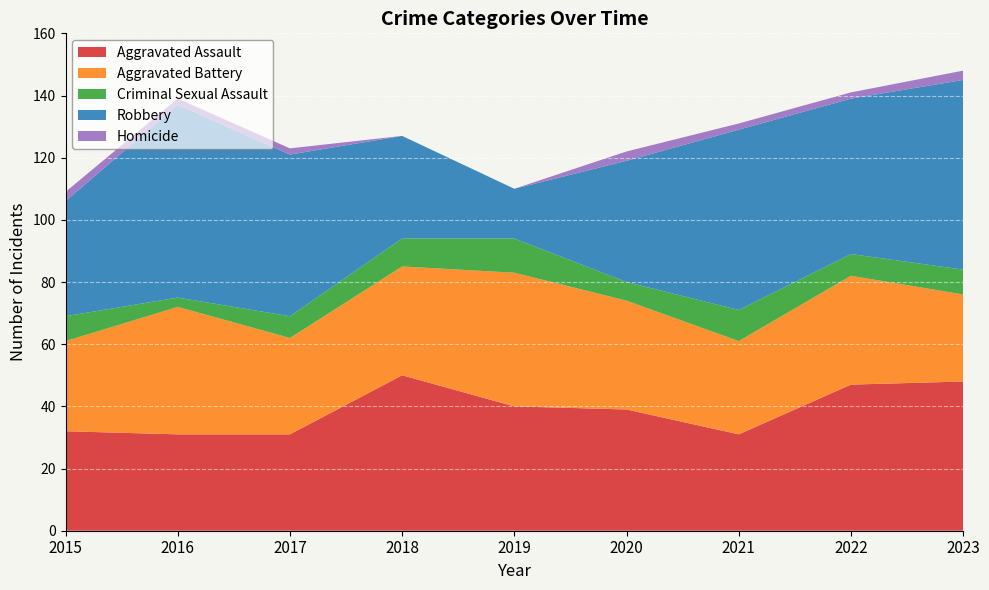

Reading right to left, what are all the values shown in this chart?

Aggravated Assault: 48	47	31	39	40	50	31	31	32
Aggravated Battery: 28	35	30	35	43	35	31	41	29
Criminal Sexual Assault: 8	7	10	6	11	9	7	3	8
Robbery: 61	50	58	39	16	33	52	62	37
Homicide: 3	2	2	3	0	0	2	2	3